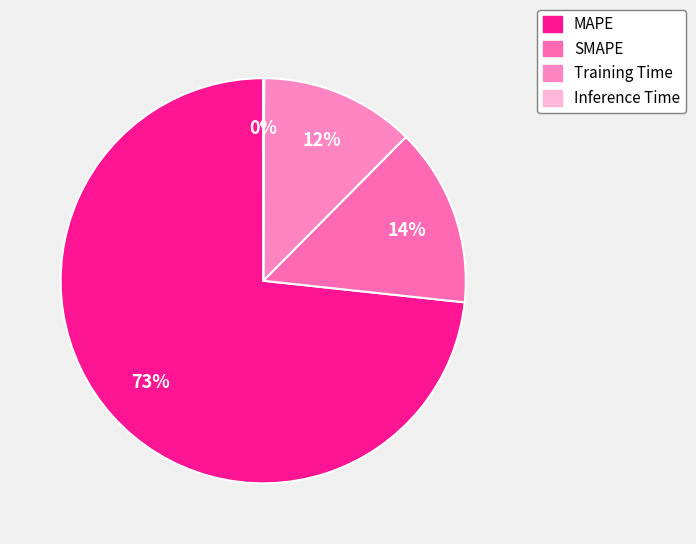

What percentage is NOT represented by Inference Time?

99.9%